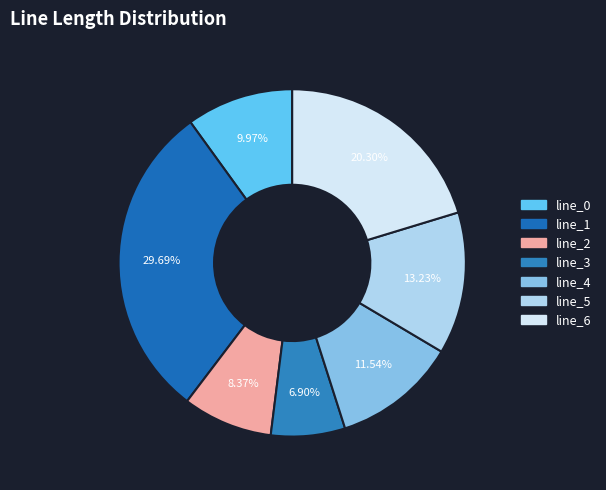

How many segments does this pie chart have?

7